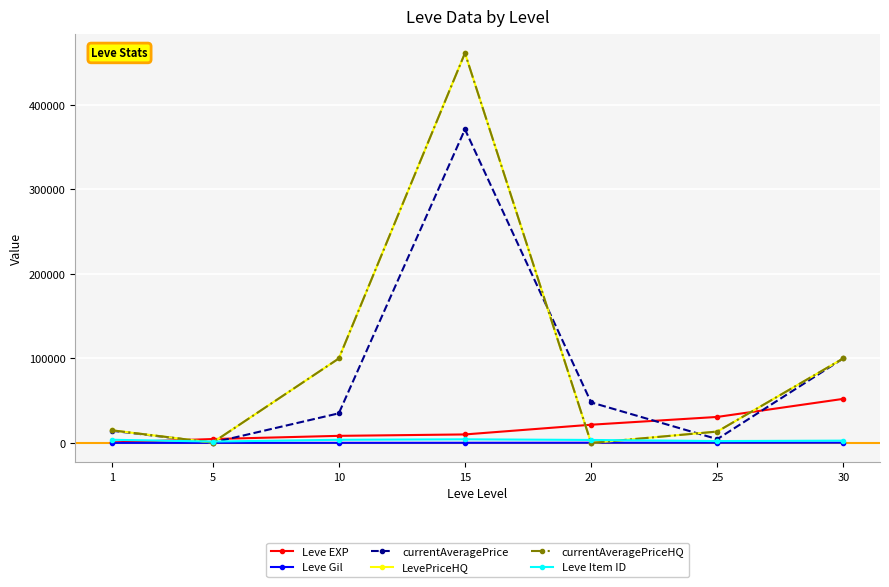

The value of Leve EXP at 1 is 630. True or false?

True